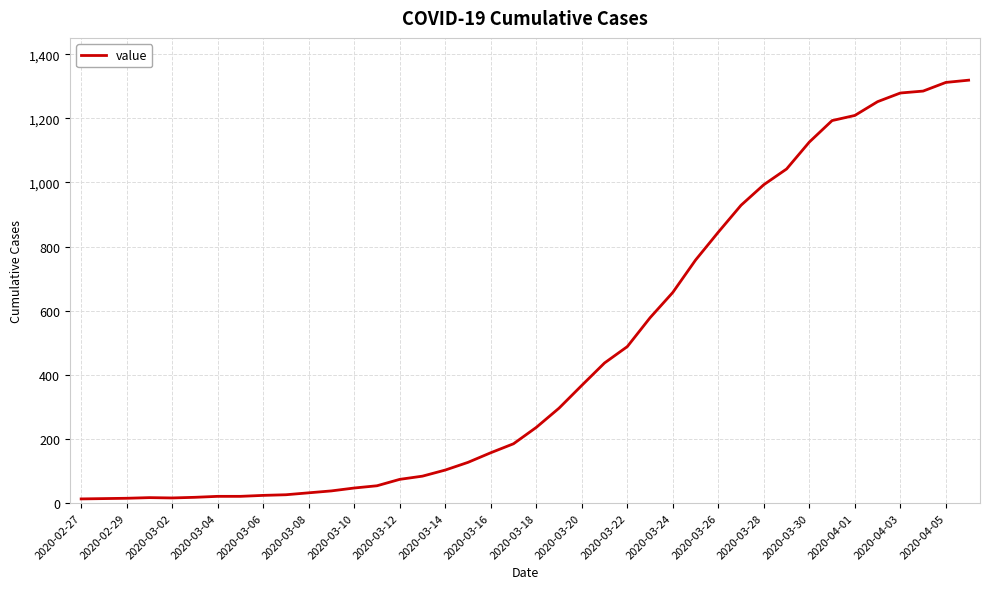

What is the difference between the maximum and minimum values?

1306